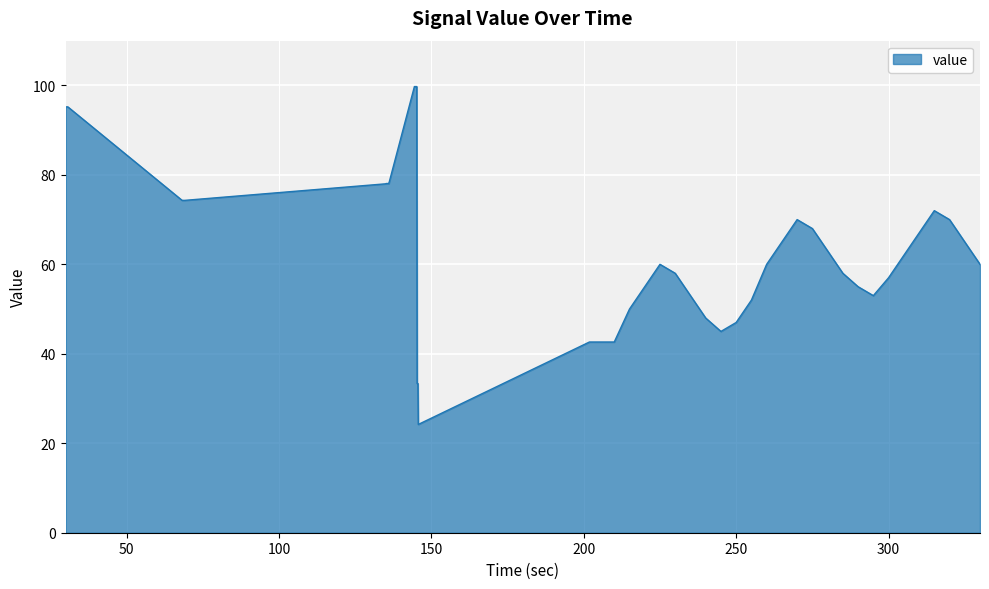

What is the smallest value displayed?

24.2